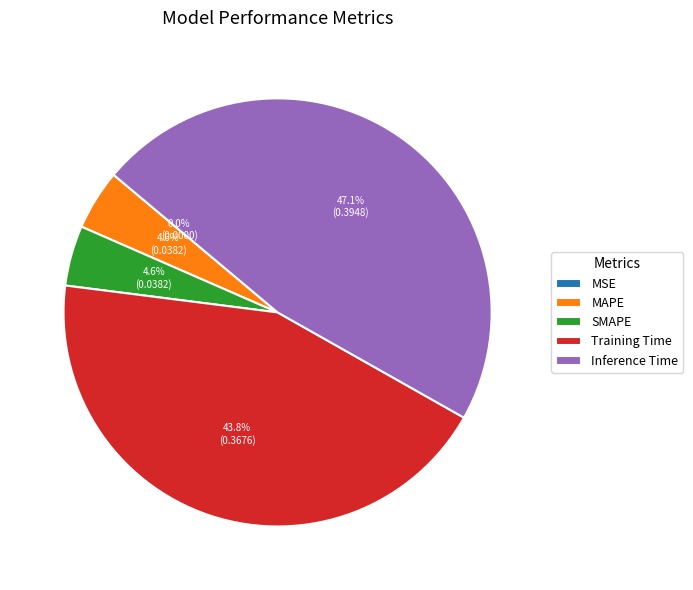

To the nearest percent, what is the difference between the largest and smallest slice percentages?

47%